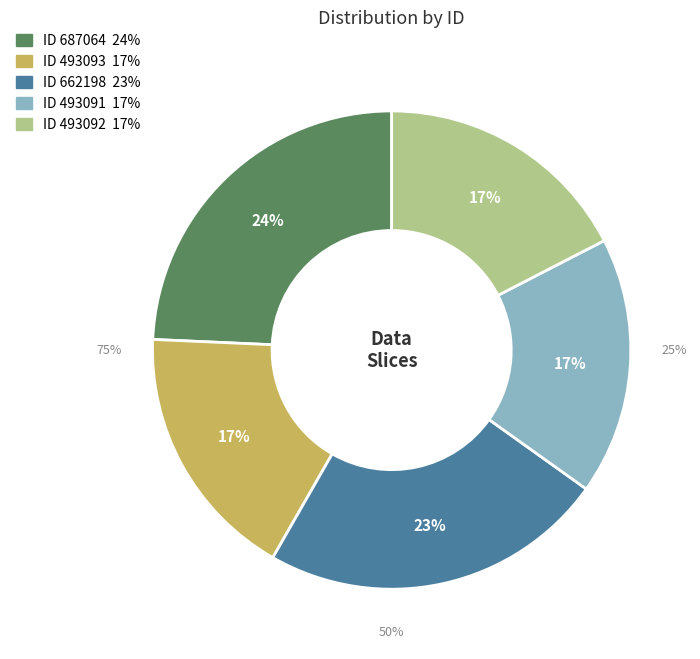

To the nearest percent, what is the difference between the 687064 and 493091 slice percentages?

7%